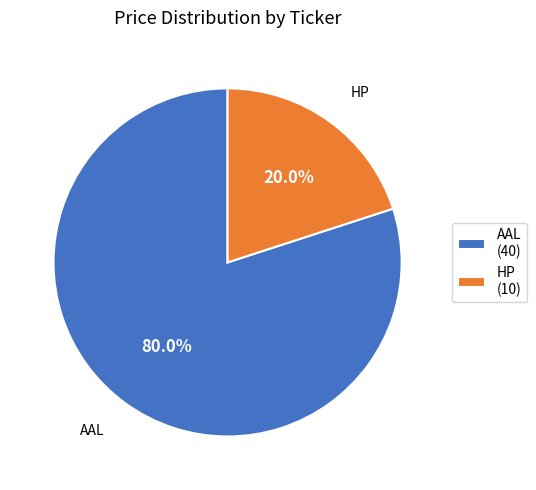

Is the sum of AAL and HP greater than half?

Yes